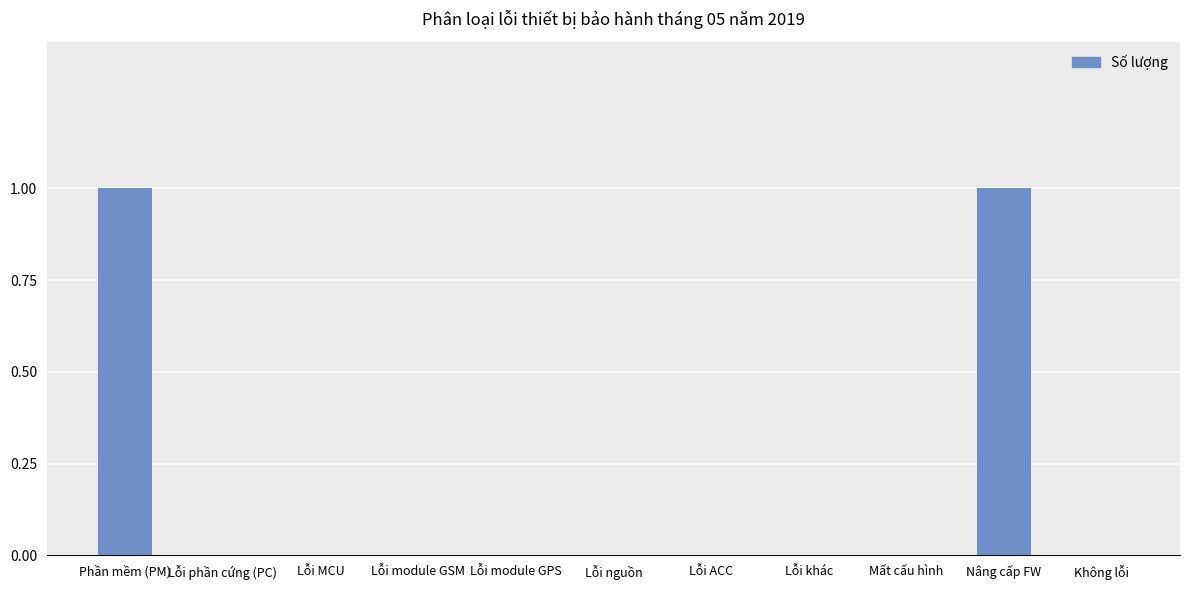

Which has a higher value, Phần mềm (PM) or Lỗi module GSM?

Phần mềm (PM)